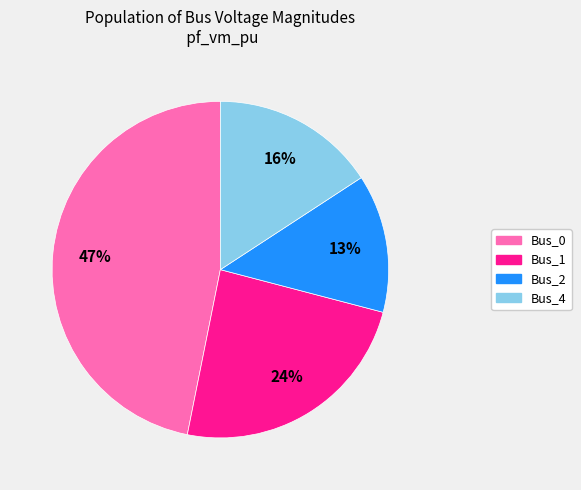

Which has a higher value, Bus_0 or Bus_1?

Bus_0